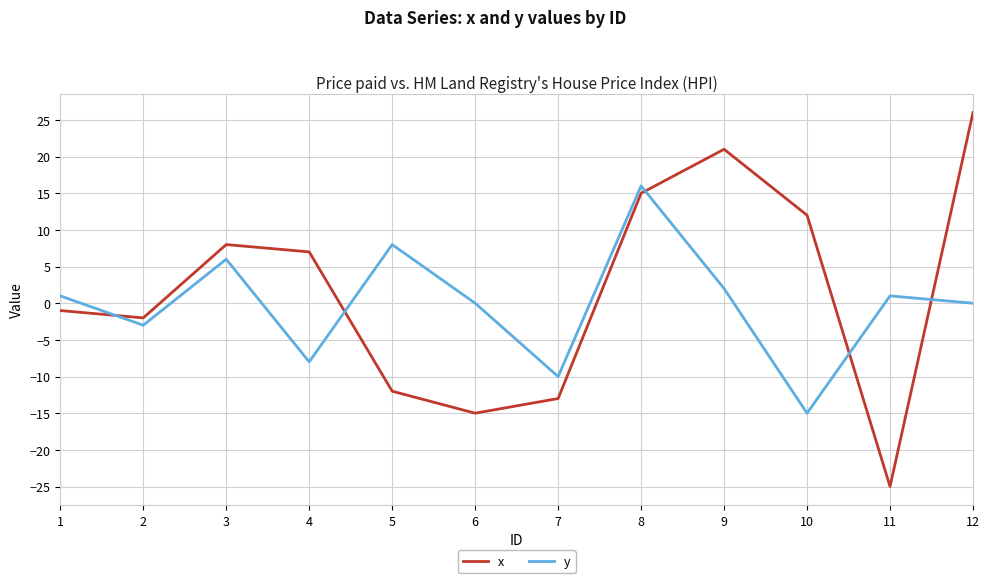

How many times do y and x cross each other?

5